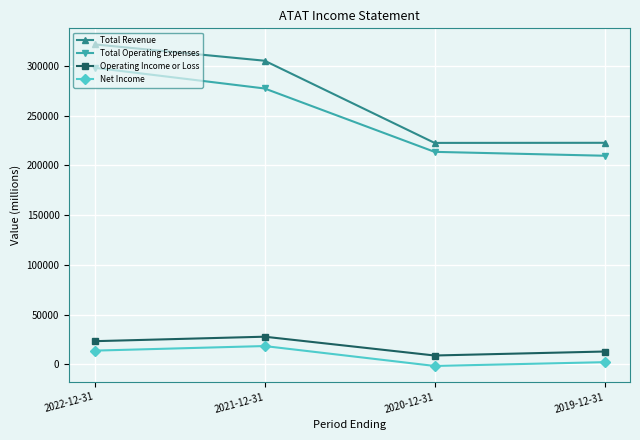

What is the label of the 2nd point from the left?

2021-12-31